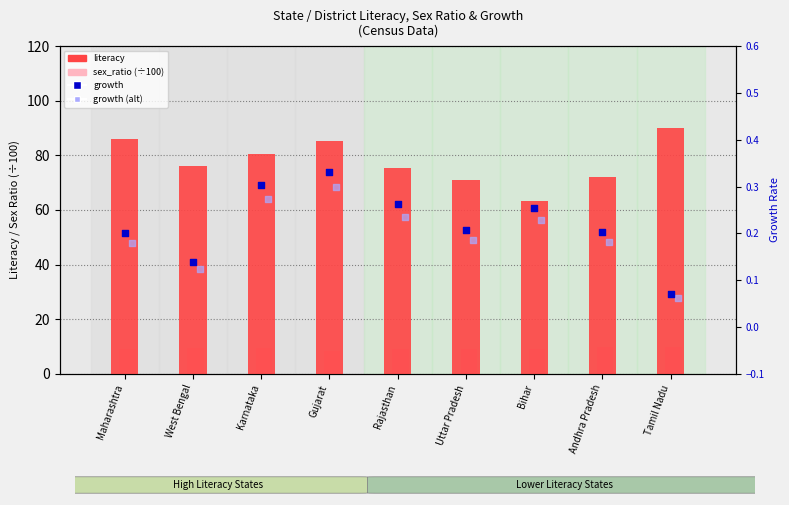

Which series contains the highest Y value?

literacy